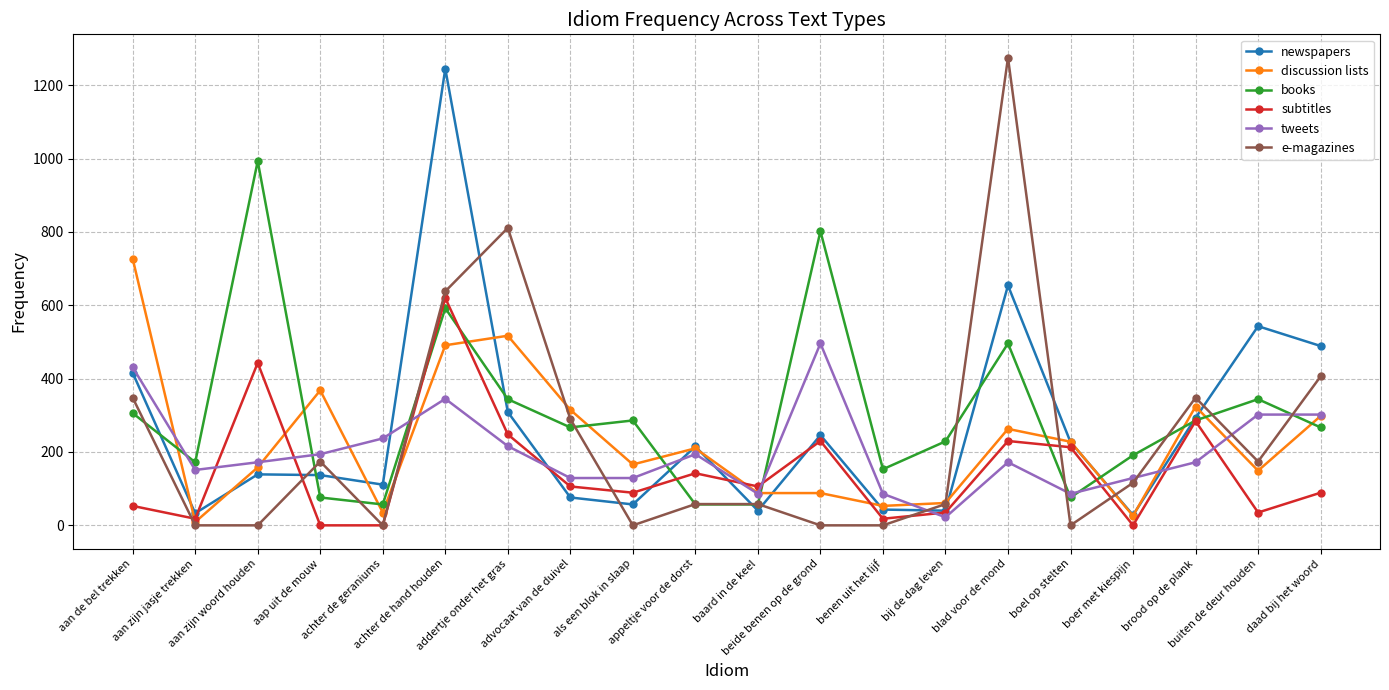

What is the average value of the books series?

303